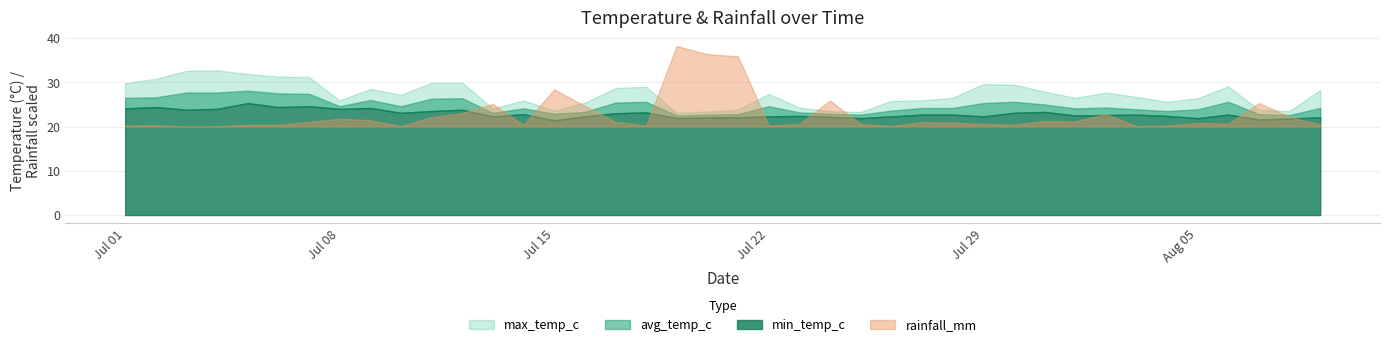

How many lines are shown in the chart?

4